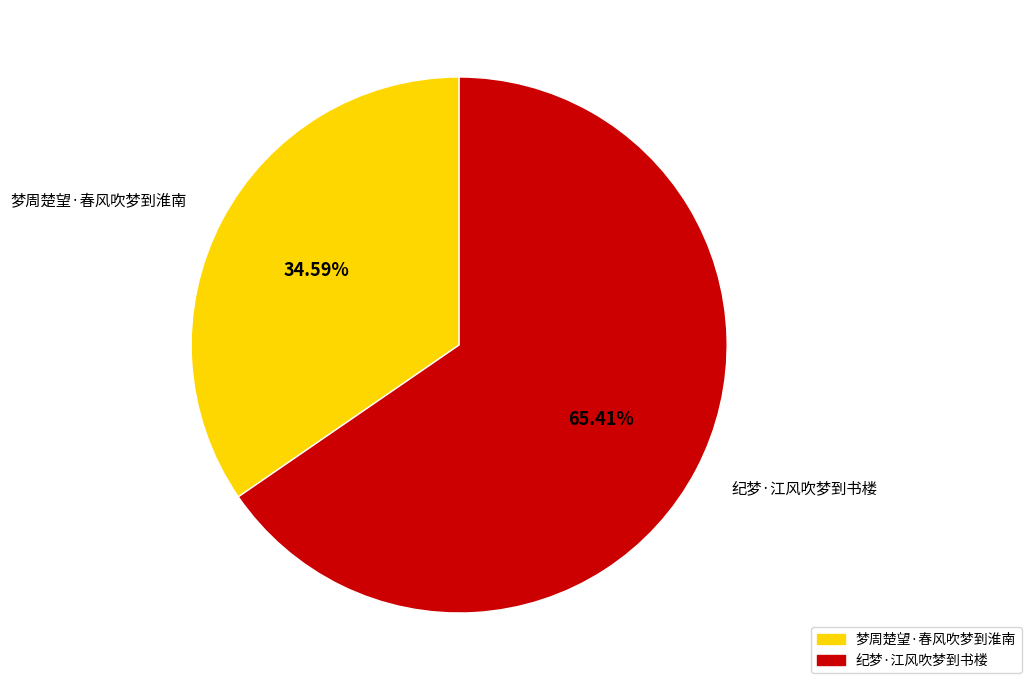

Does 梦周楚望·春风吹梦到淮南 account for over 50% of the chart?

No